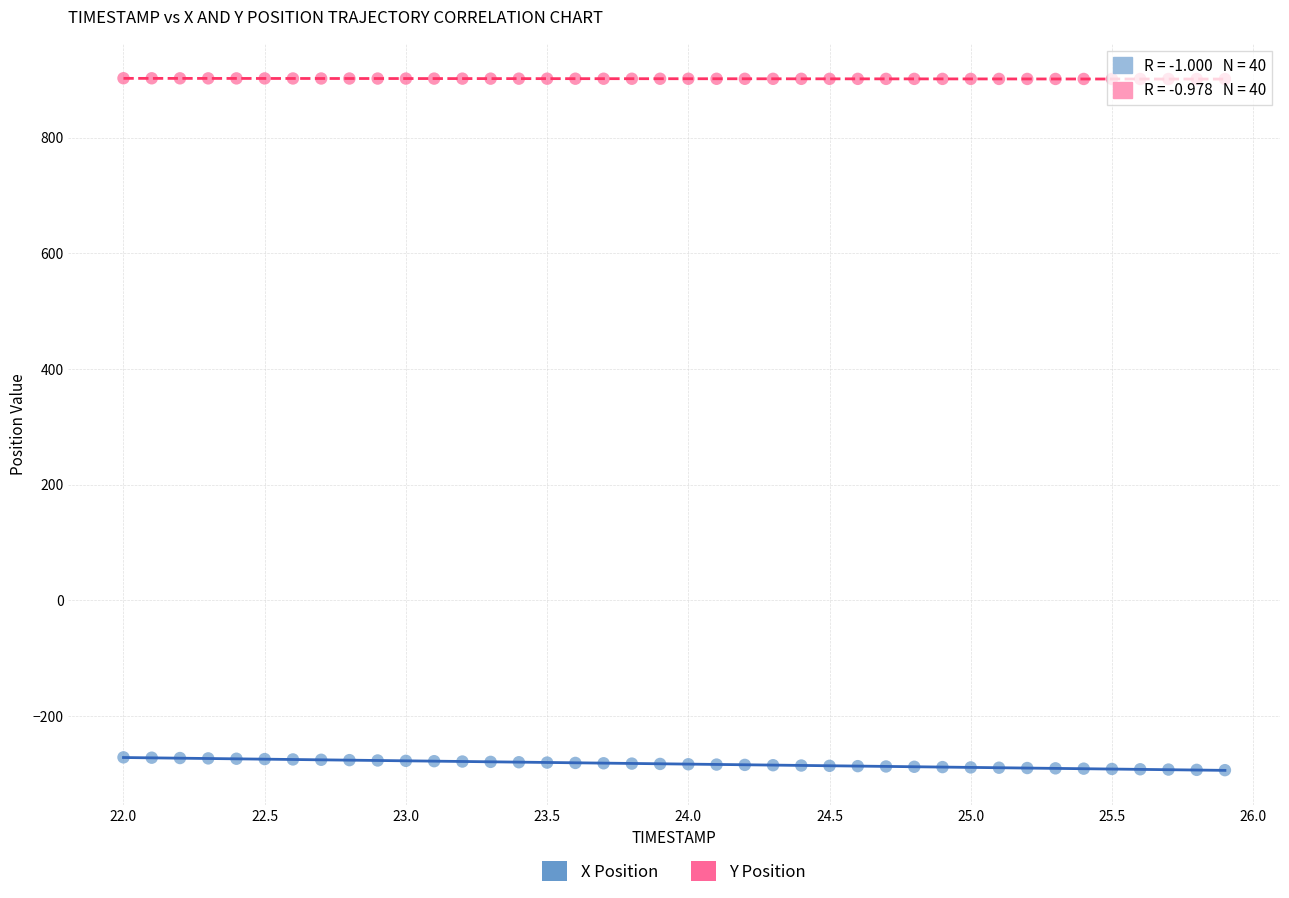

Which series reaches the maximum Y coordinate?

Y Position